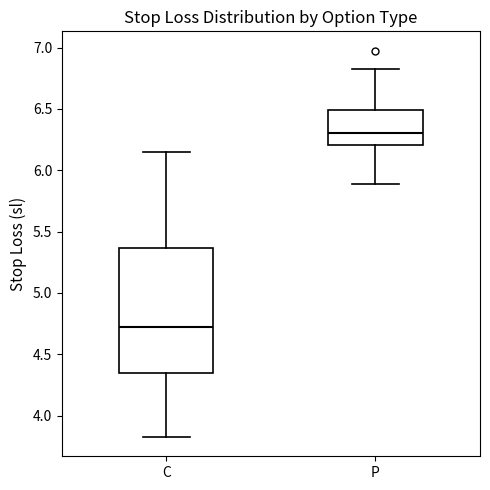

Which box's median line is the lowest?

C